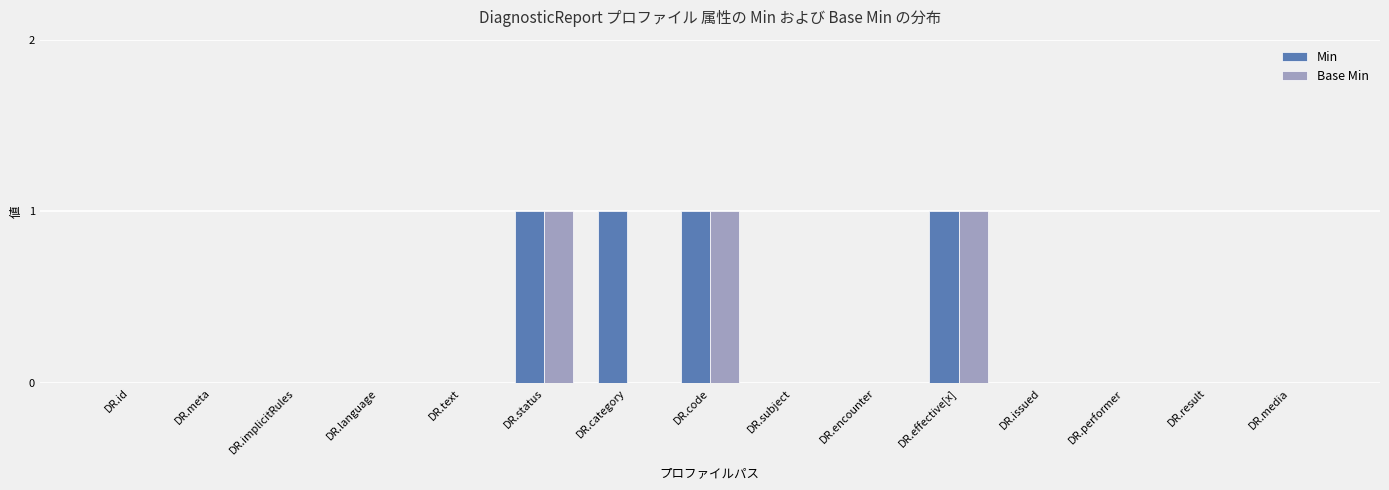

True or false: Base Min has a value of 1 at DR.status.

True